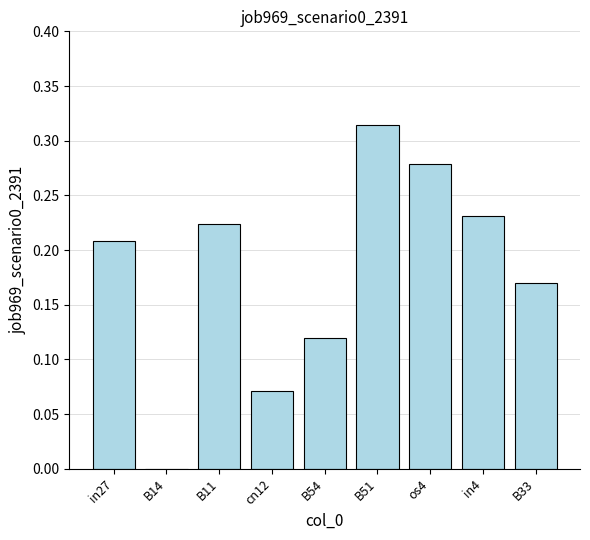

Is it true that the value at B14 is 0.1?

False